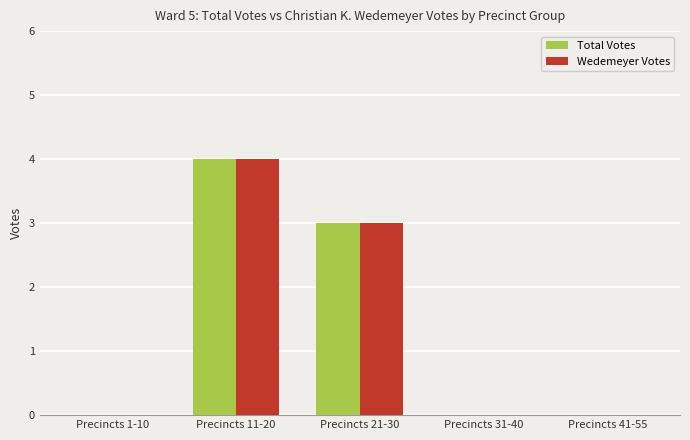

Reading left to right, extract all data points from this chart.

Total Votes: 0	4	3	0	0
Wedemeyer Votes: 0	4	3	0	0